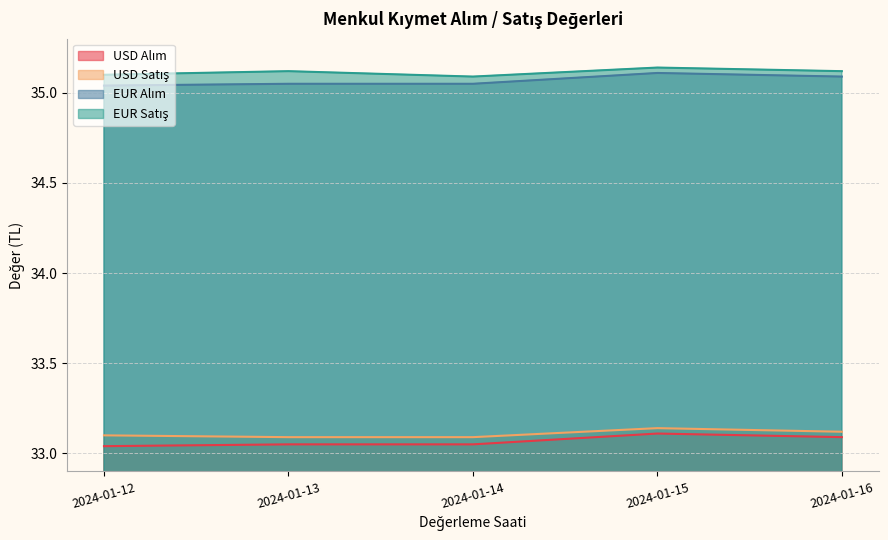

At which category is the sum across all series the highest?

2024-01-15